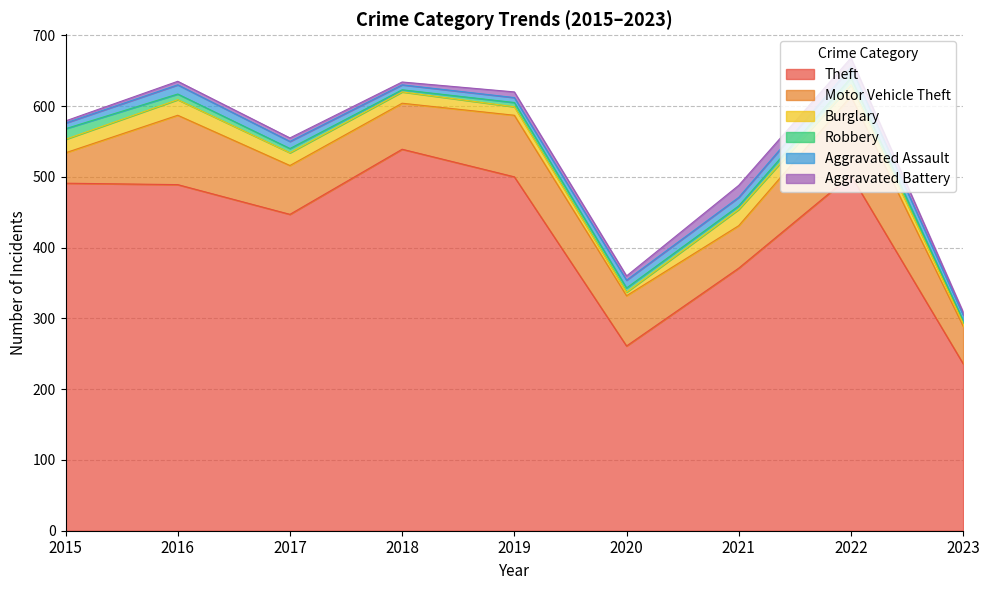

What is the spread (max minus min) of values at 2017?

442